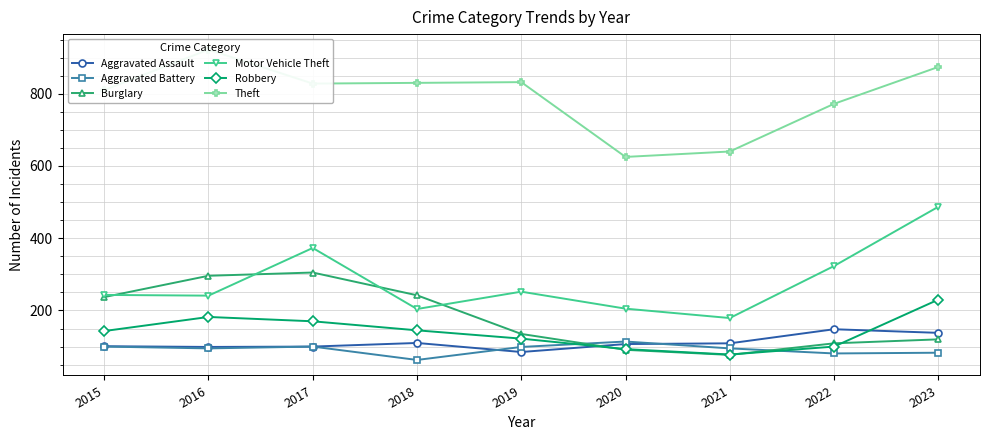

Rank the categories by Motor Vehicle Theft value from highest to lowest.

2023, 2017, 2022, 2019, 2015, 2016, 2020, 2018, 2021